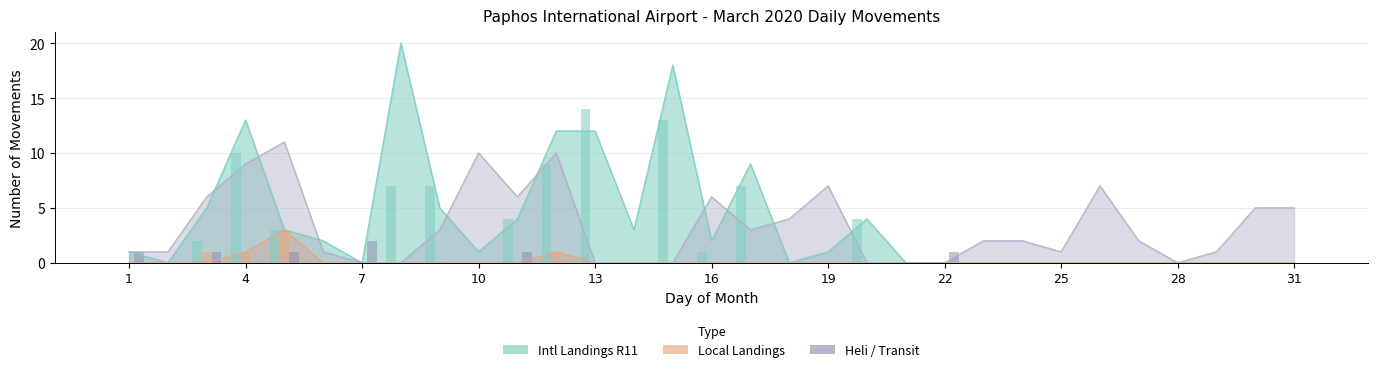

At which category does the chart reach its minimum across all series?

1